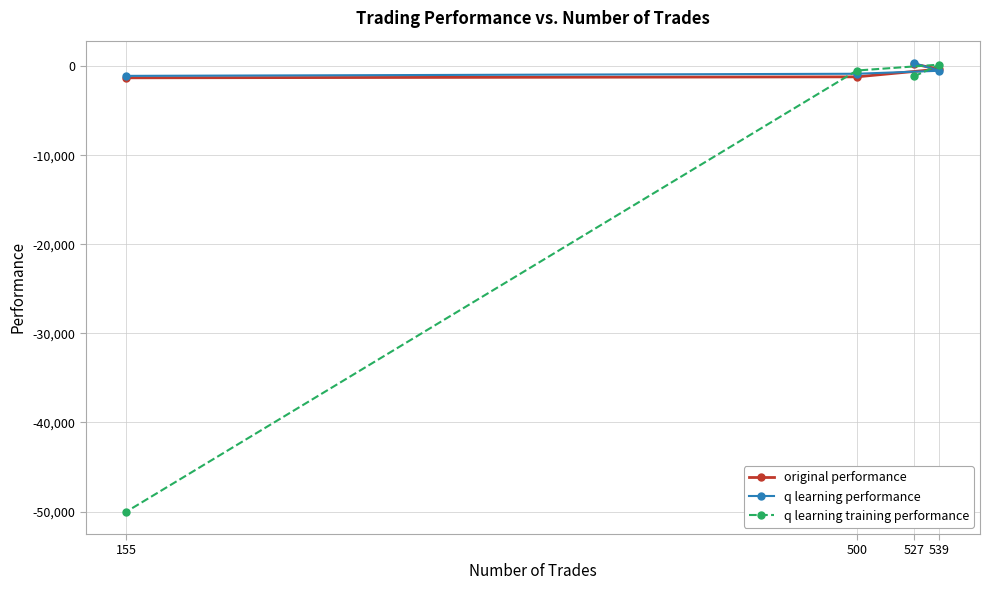

Reading left to right, what are all the values shown in this chart?

original performance: 527=210.3	539=-338.5	500=-1211.3	155=-1319.7
q learning performance: 527=332.6	539=-528.0	500=-864.6	155=-1101.5
q learning training performance: 527=-1162.1	539=159.6	500=-501.2	155=-50000.0